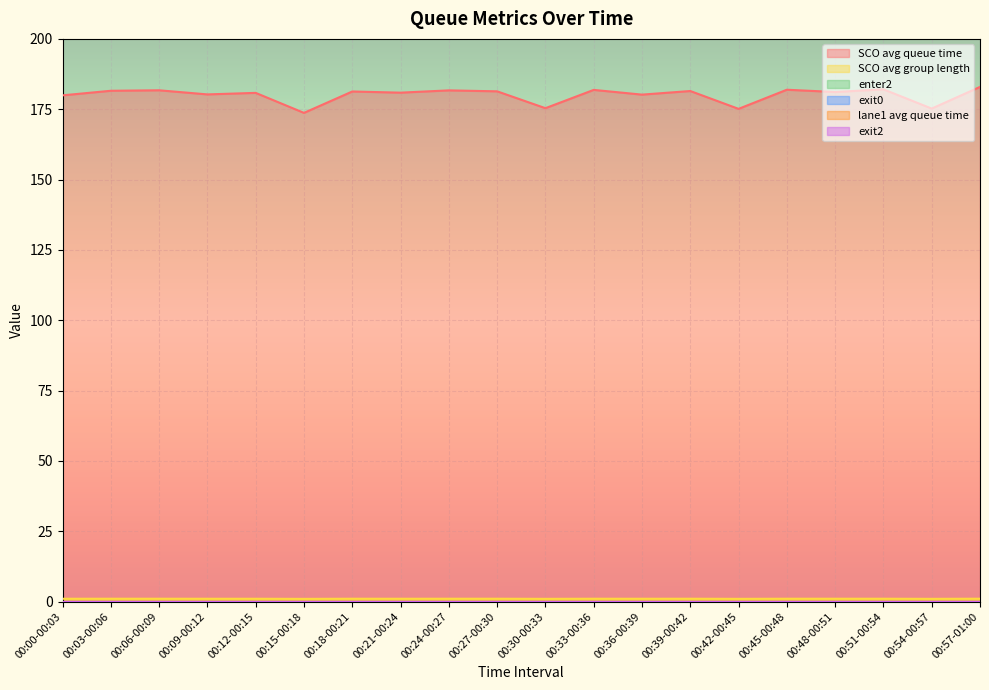

At which label is SCO avg group length closest to 0?

00:15-00:18